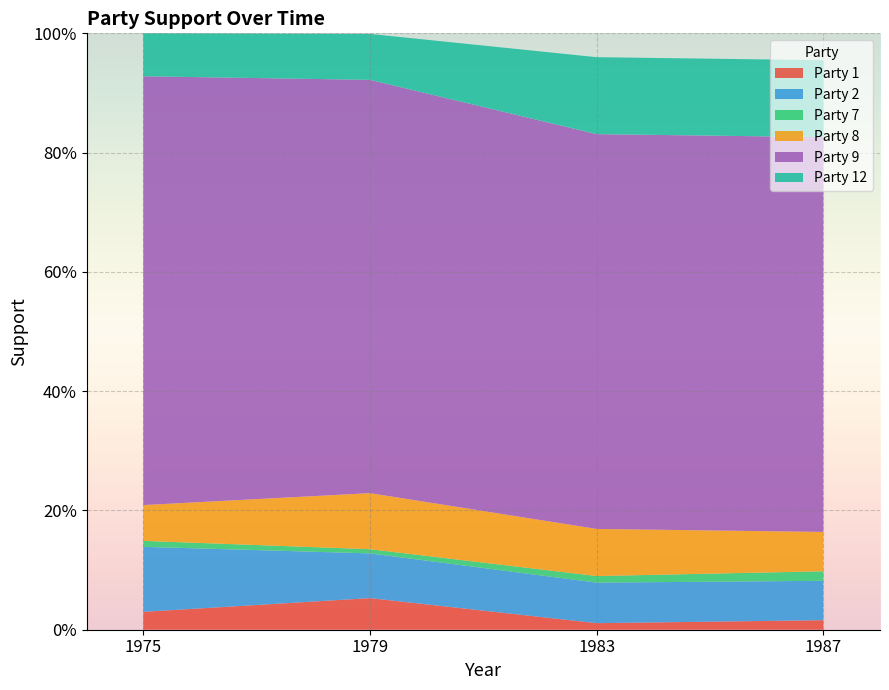

Reading left to right, list all the values displayed in this chart.

Party 1: 0.0	0.1	0.0	0.0
Party 2: 0.1	0.1	0.1	0.1
Party 7: 0.0	0.0	0.0	0.0
Party 8: 0.1	0.1	0.1	0.1
Party 9: 0.7	0.7	0.7	0.7
Party 12: 0.1	0.1	0.1	0.1